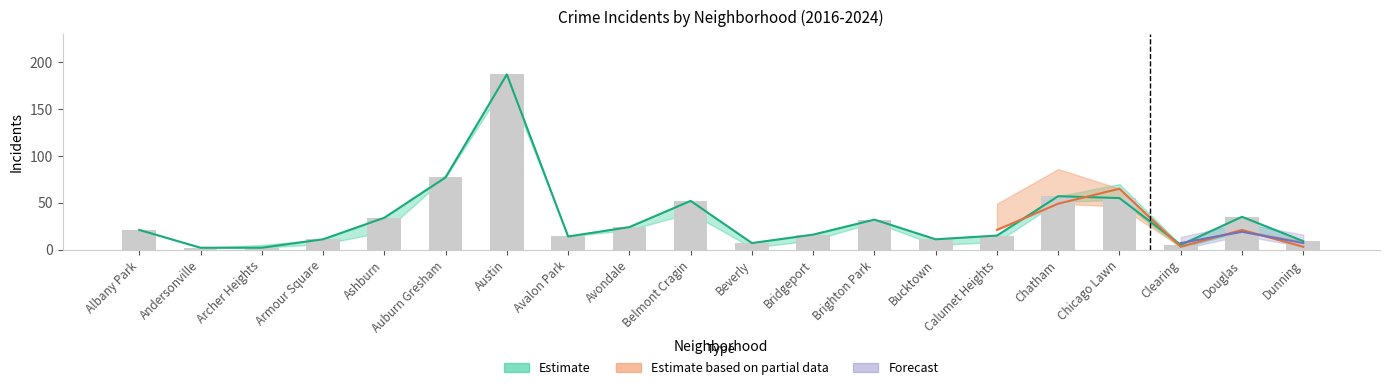

At which category does the chart reach its minimum across all series?

Andersonville